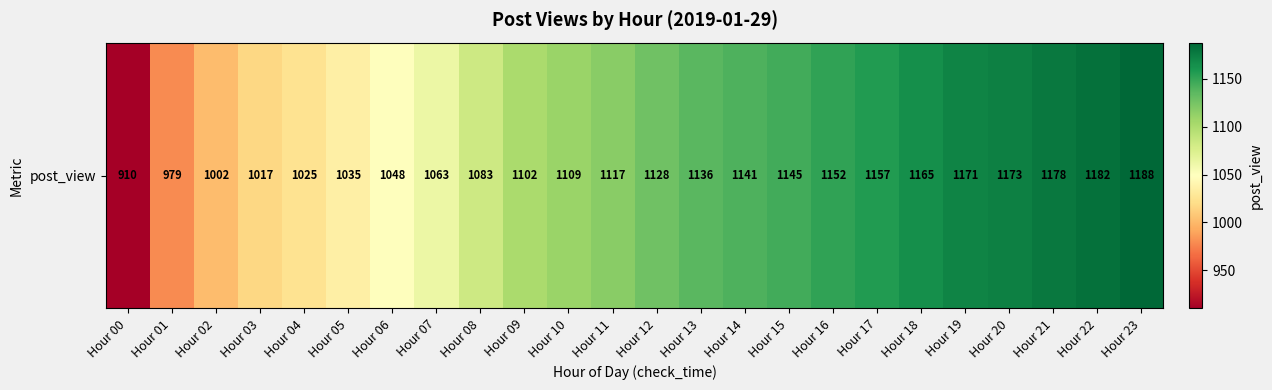

What is the smallest value displayed?

910